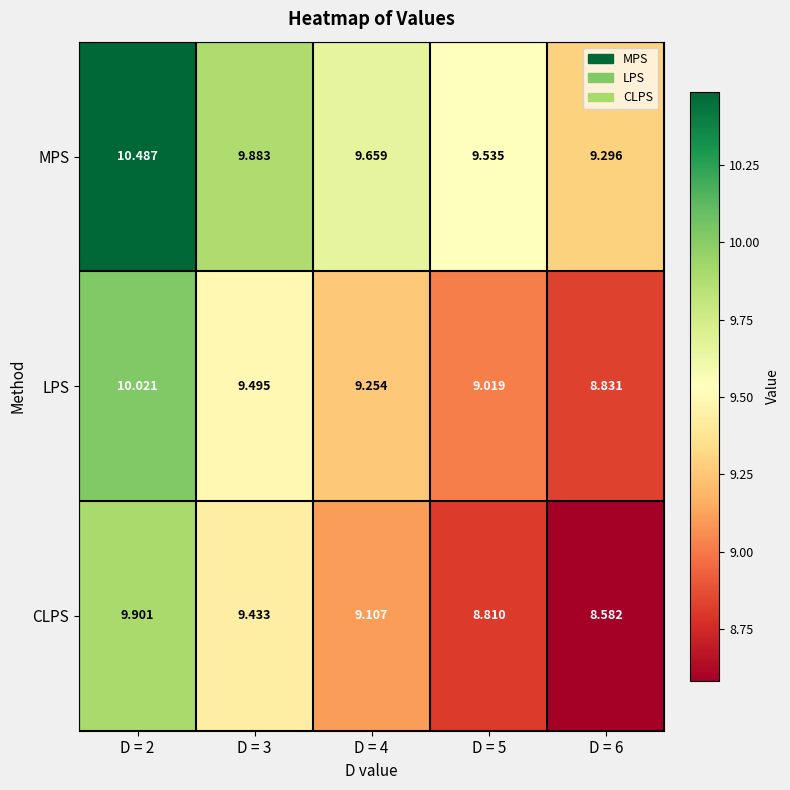

At D = 5, list the series in order from largest to smallest.

MPS, LPS, CLPS